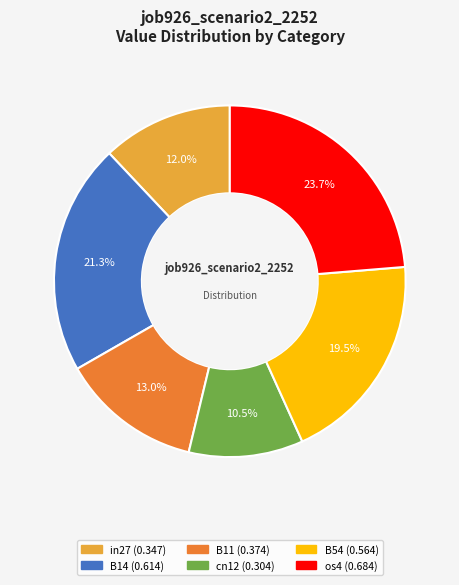

Is there any slice that represents more than half of the pie?

No